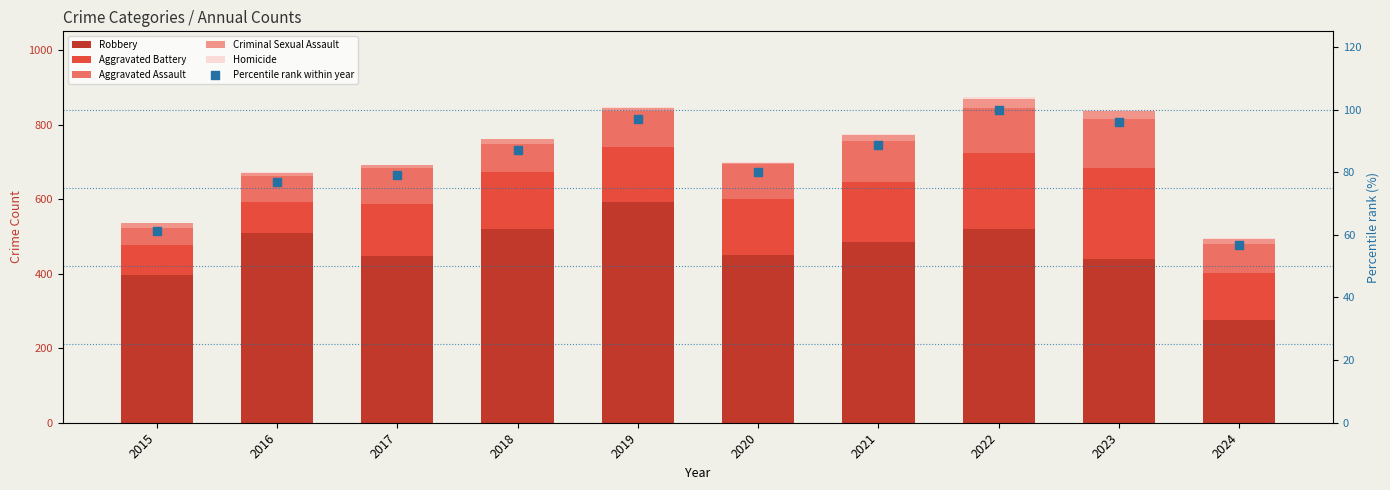

At which category is the sum across all series the highest?

2022